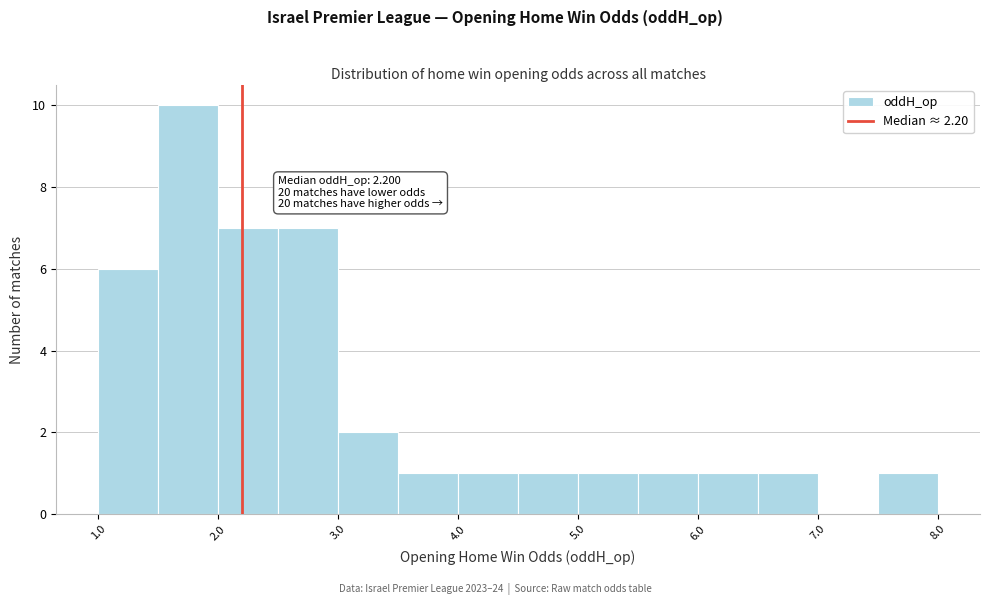

Over which range of the x-axis is the bar tallest?

1.5 to 2.0